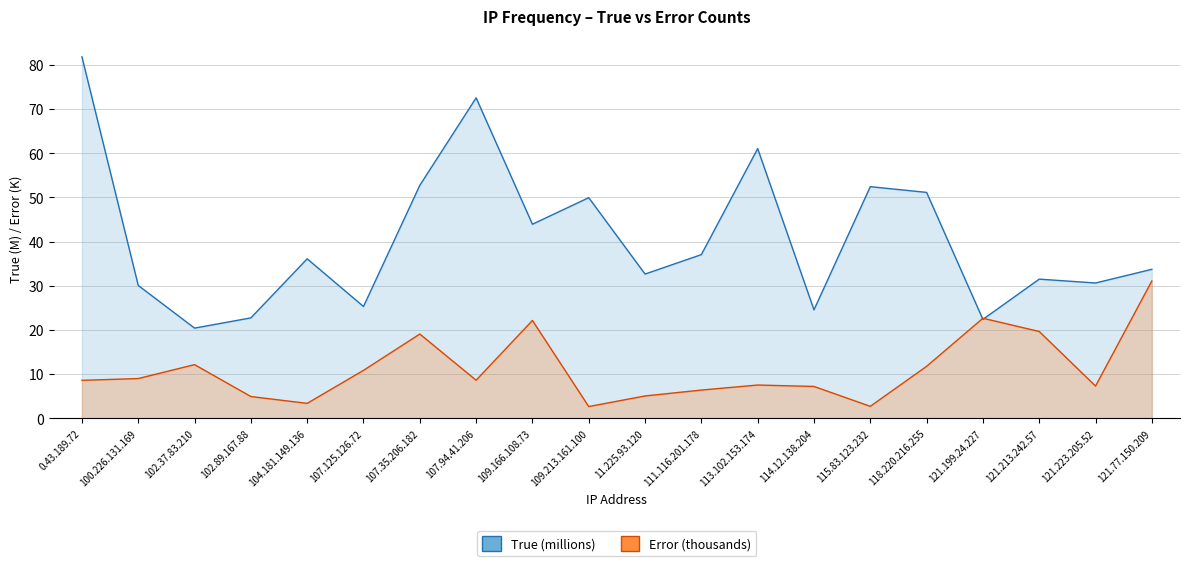

What are all the series names shown in the legend?

True, Error